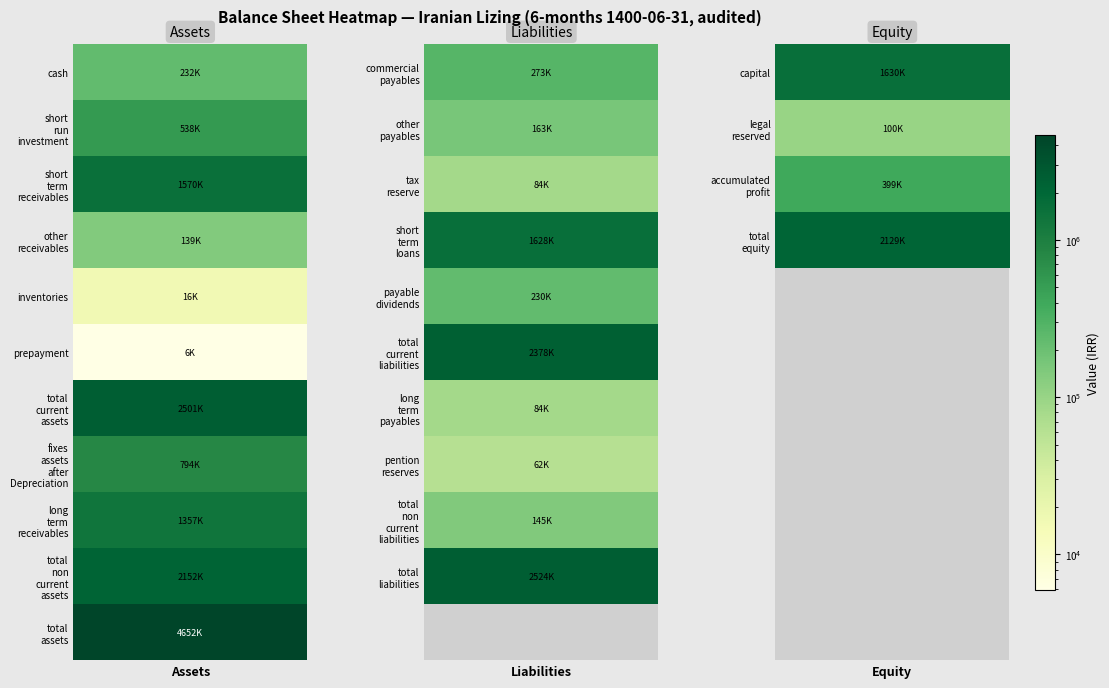

What is the difference between the second highest and minimum values?

2517701